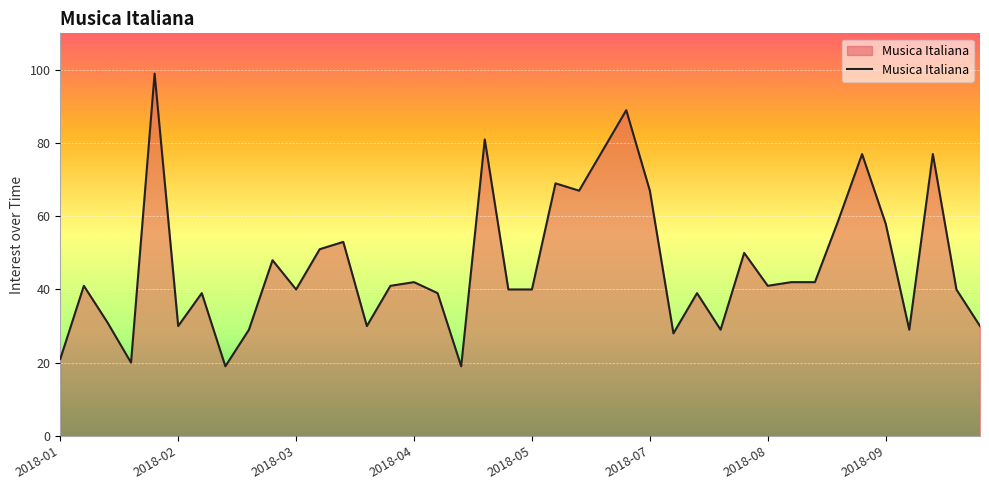

What is the smallest value displayed?

19